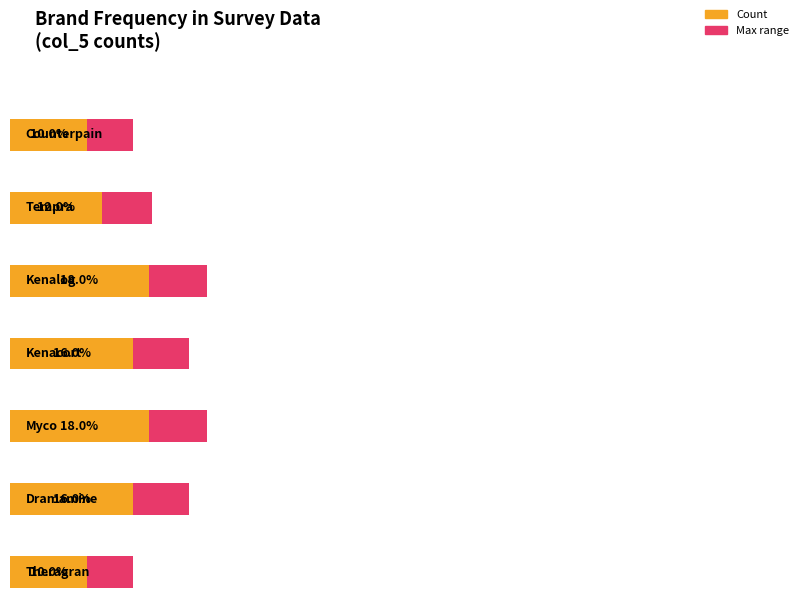

Reading right to left, transcribe all the data shown in this chart.

5	8	9	8	9	6	5